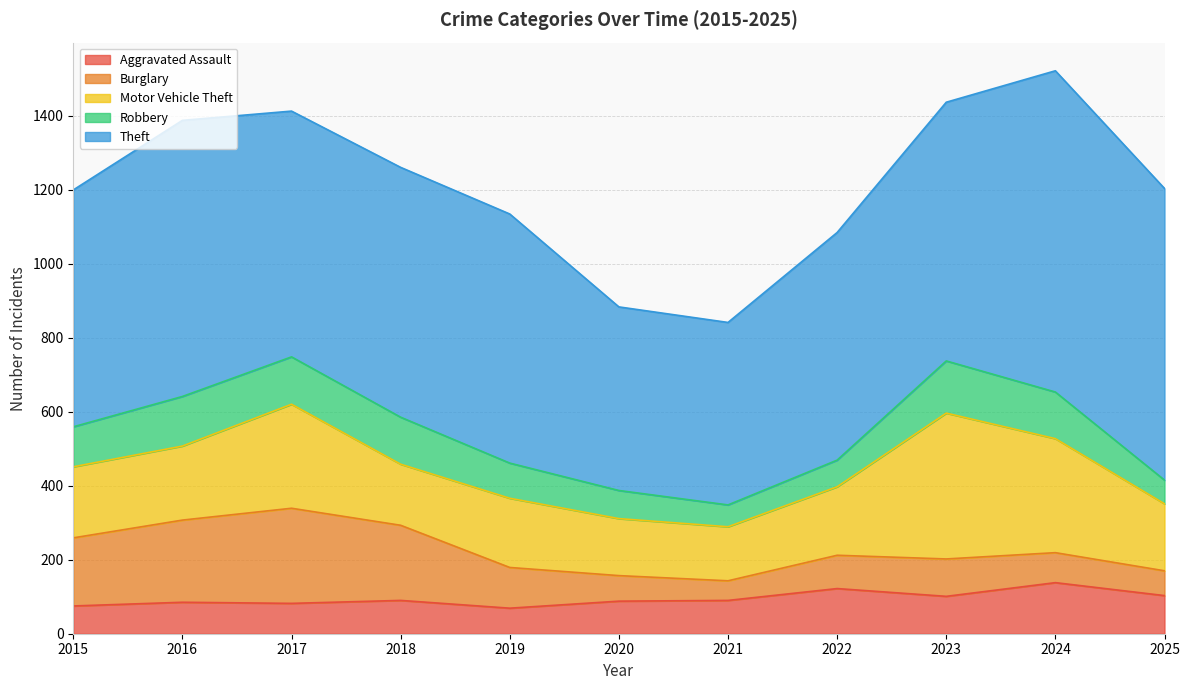

True or false: Motor Vehicle Theft has more than 0 points higher than both neighbors.

True